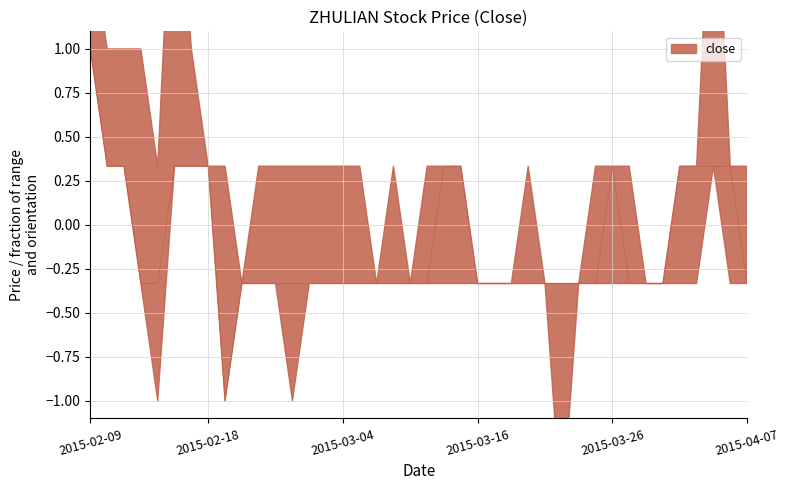

Does the chart display data point markers on the line(s)?

No